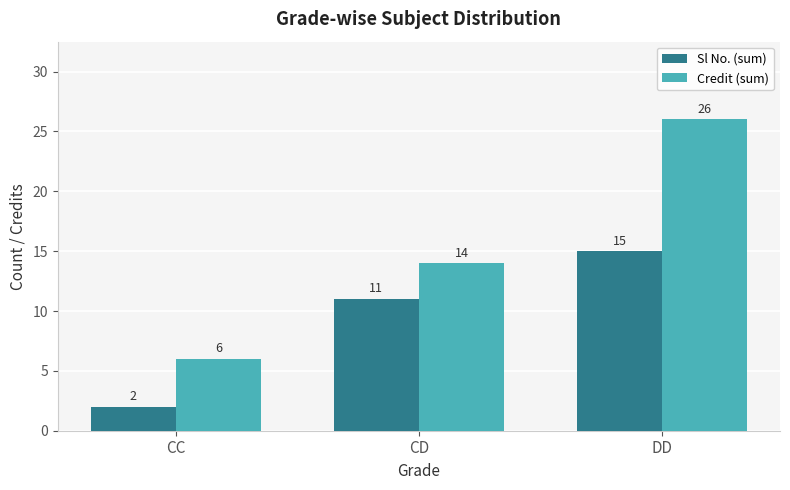

What is the total value across all series at CC?

8